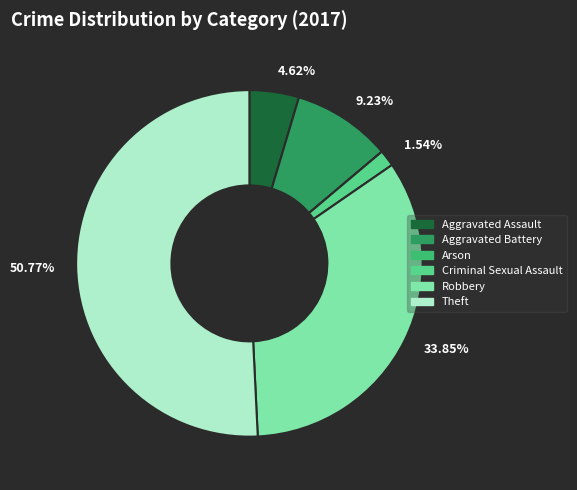

Is there any slice that represents more than half of the pie?

Yes